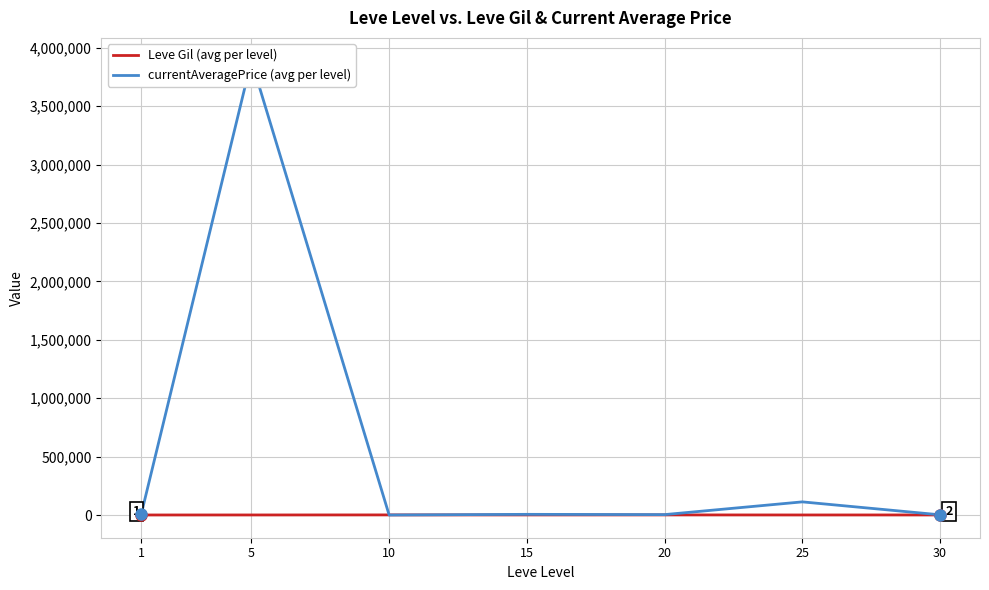

How many data points in currentAveragePrice (avg per level) are less than 5669?

3